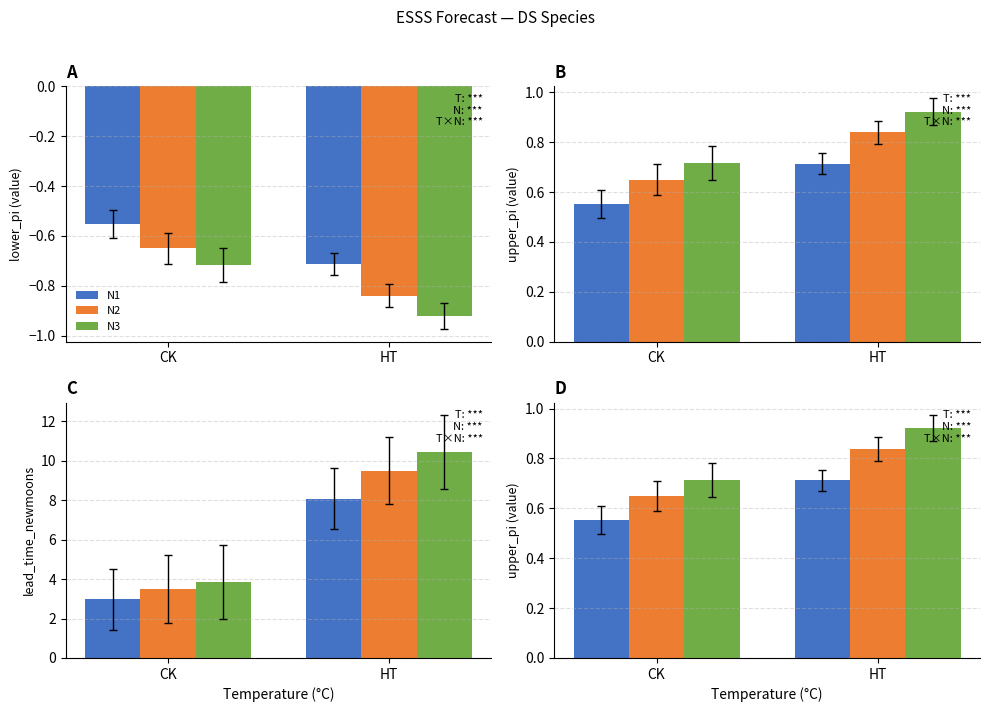

Is the value of N1 at CK greater than the value of N3 at CK?

Yes